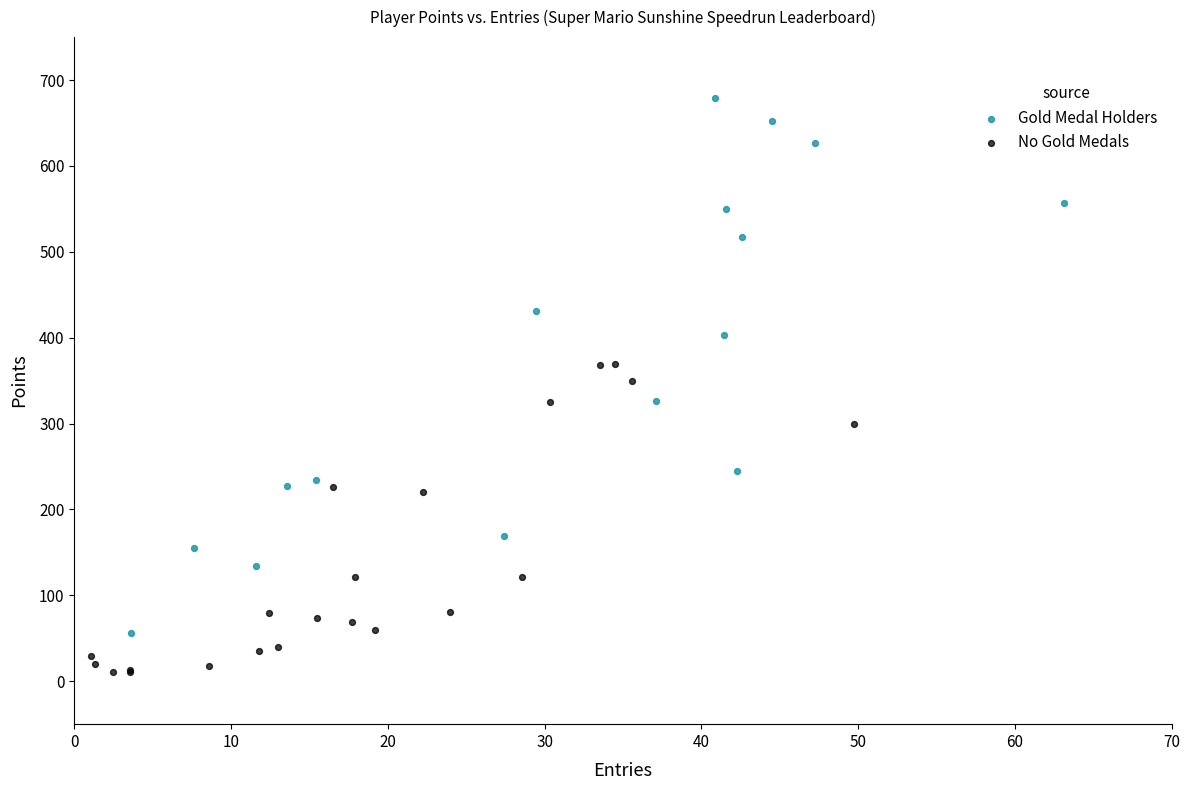

Which series reaches the minimum Y coordinate?

No Gold Medals